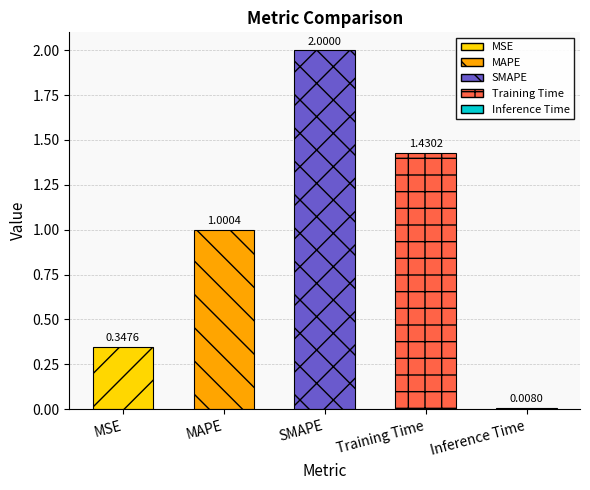

What is the difference between the maximum and minimum values?

2.0